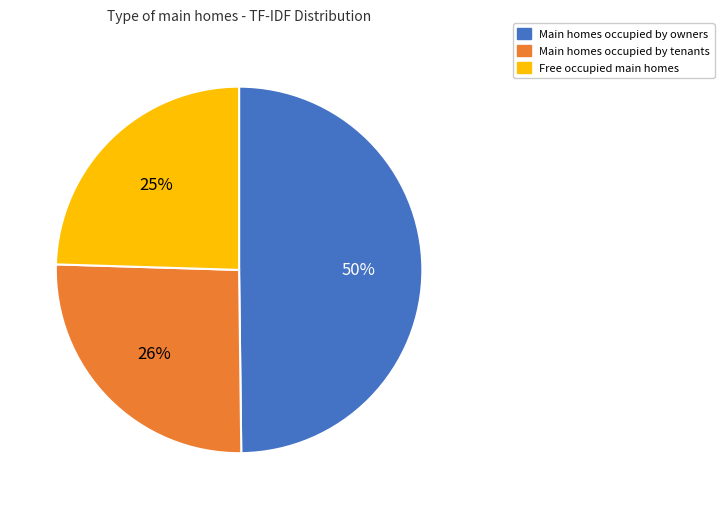

To the nearest percent, what is the combined percentage of Main homes occupied by tenants and Free occupied main homes?

50%